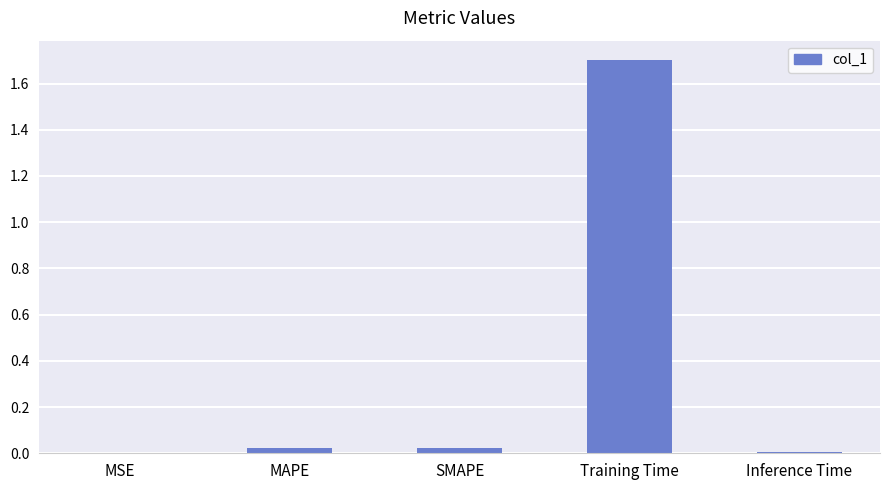

The chart shows a value of 0.0 at MSE. True or false?

True